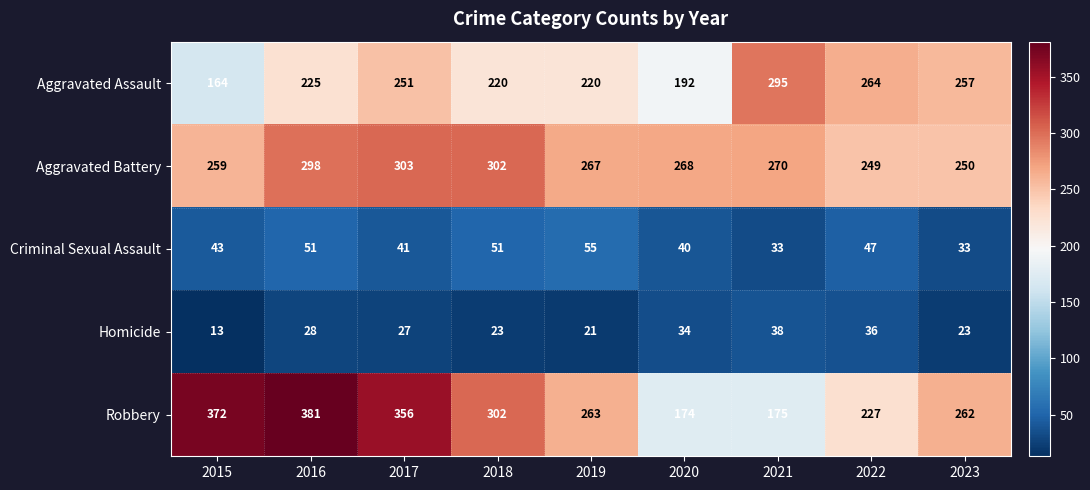

Which series changed the most between 2017 and 2021?

Robbery